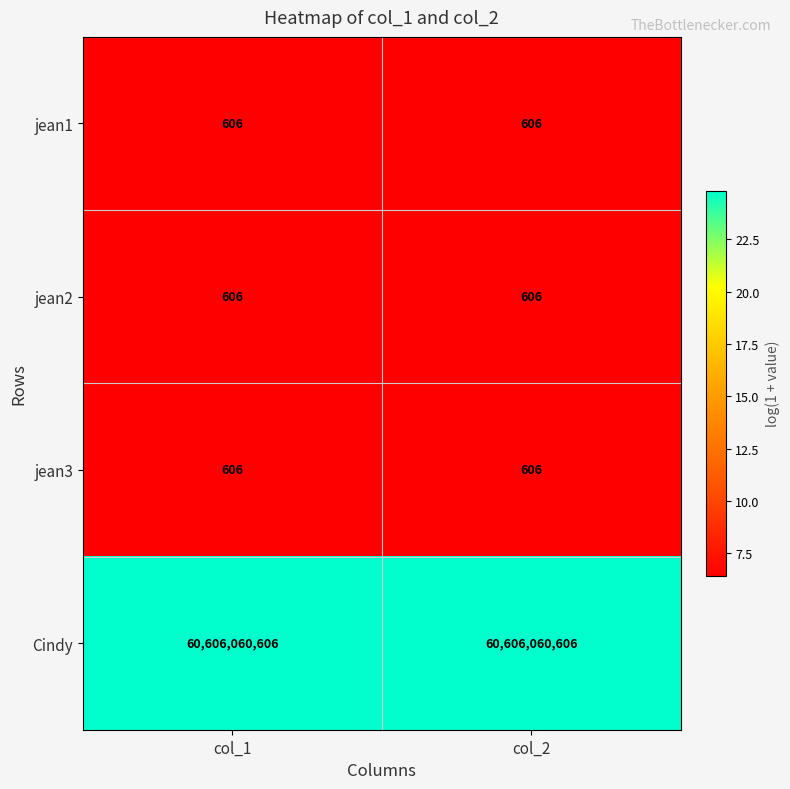

Which series has the largest total across all categories?

Cindy